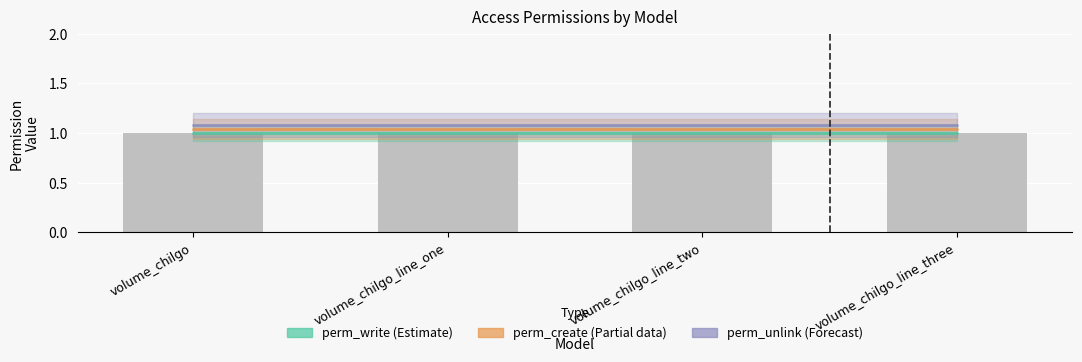

What value does the Perm write series have at volume_chilgo_line_two?

1.0